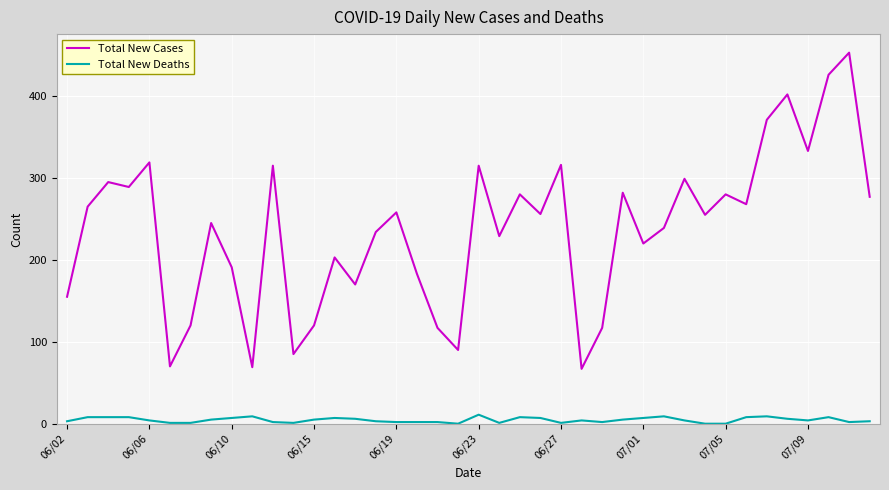

Rank the series by their average value, from highest to lowest.

Total New Cases, Total New Deaths